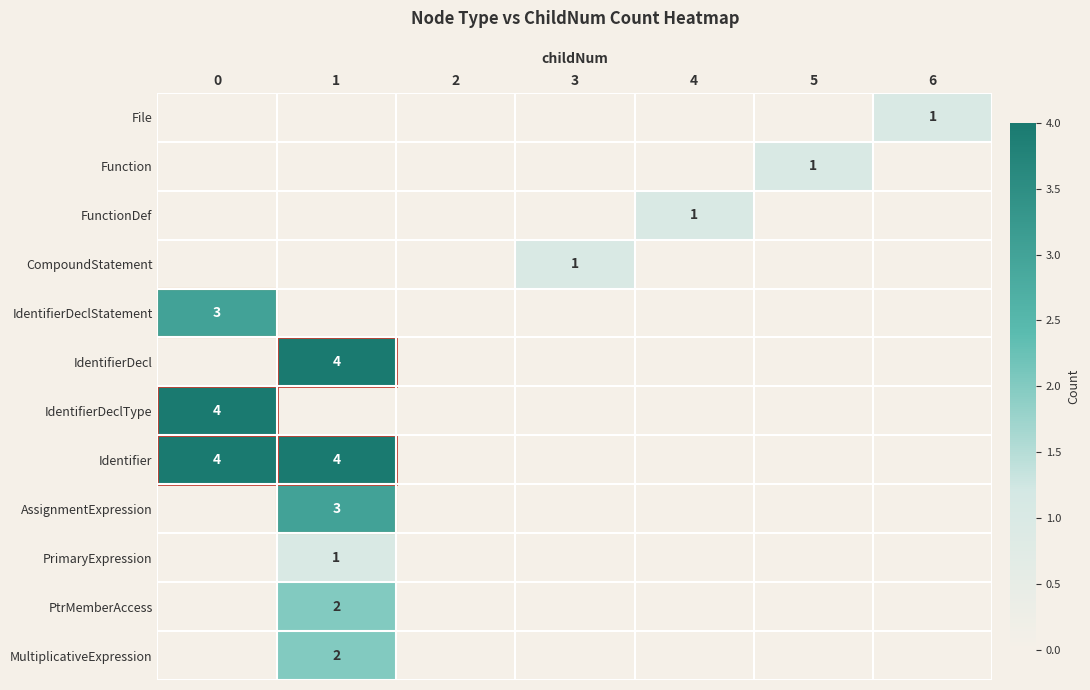

The IdentifierDecl series shows 4 at 1. True or false?

True